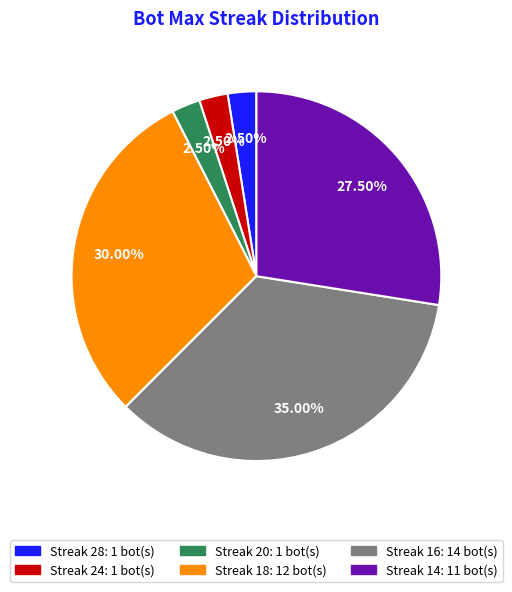

Is Streak 24: 1 bot(s) the majority of the pie?

No